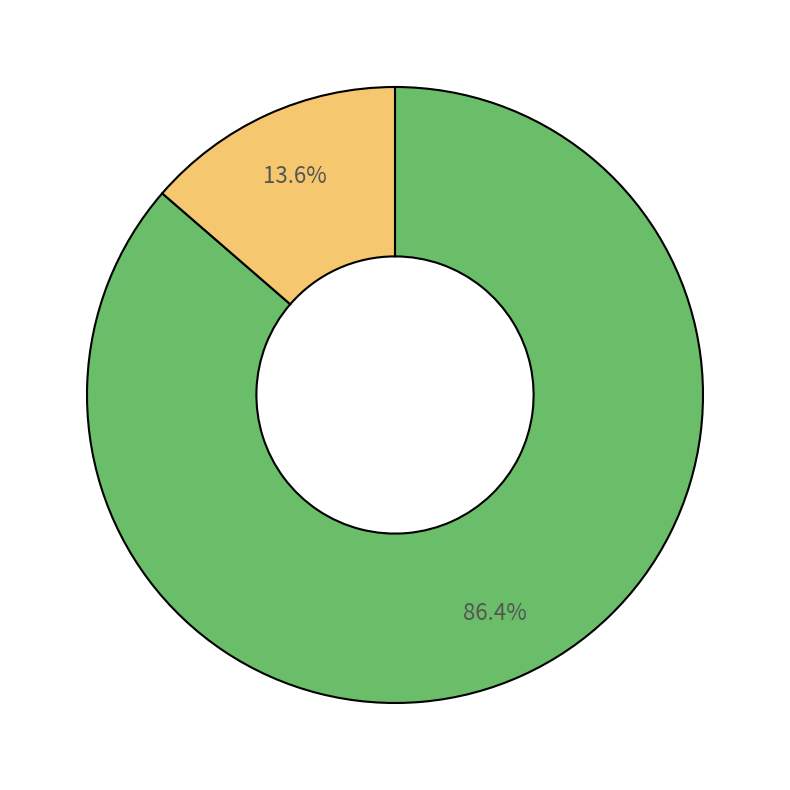

Is there a majority slice in this chart?

Yes